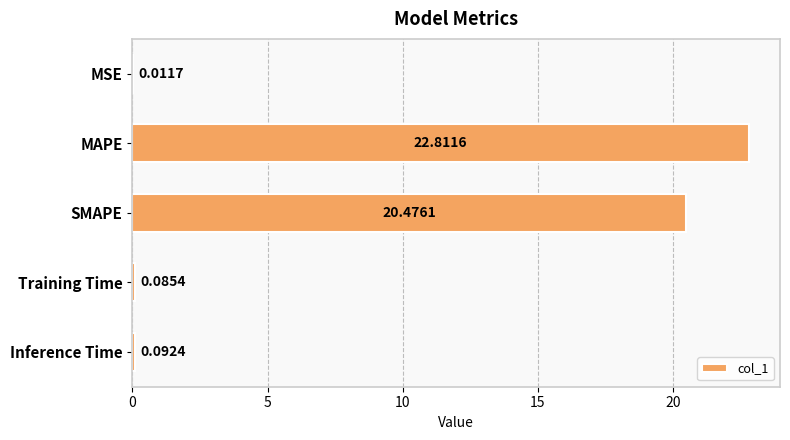

What is the change in value from MAPE to Inference Time?

-22.7